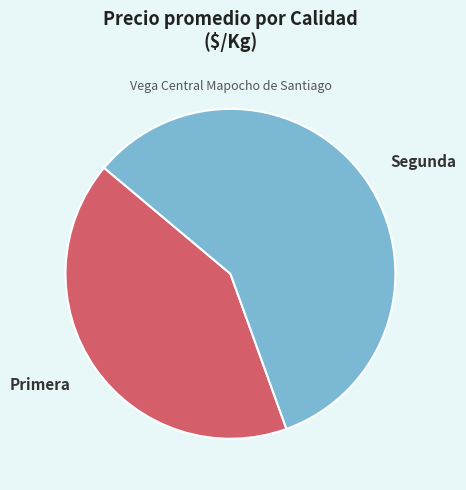

Does any single category account for the majority?

Yes